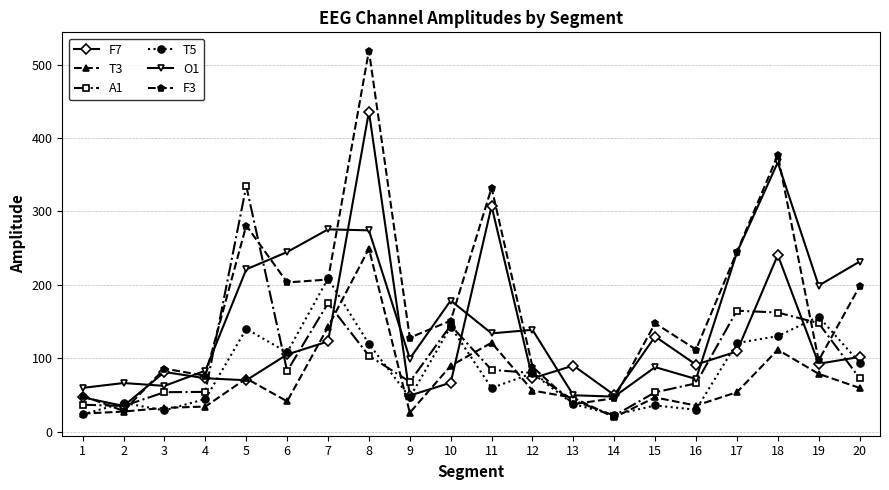

What is the value of the F3 point at the 20th from the left?

197.9